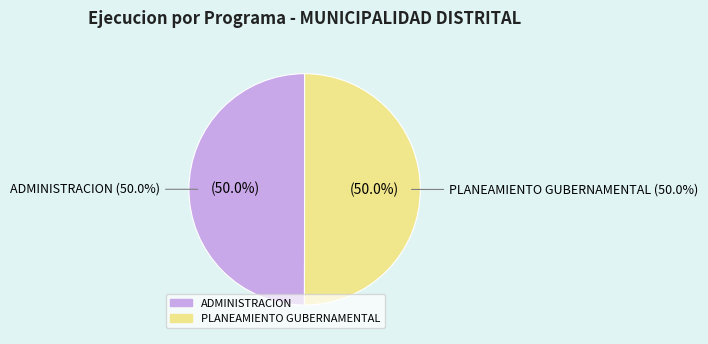

How many segments does this pie chart have?

2